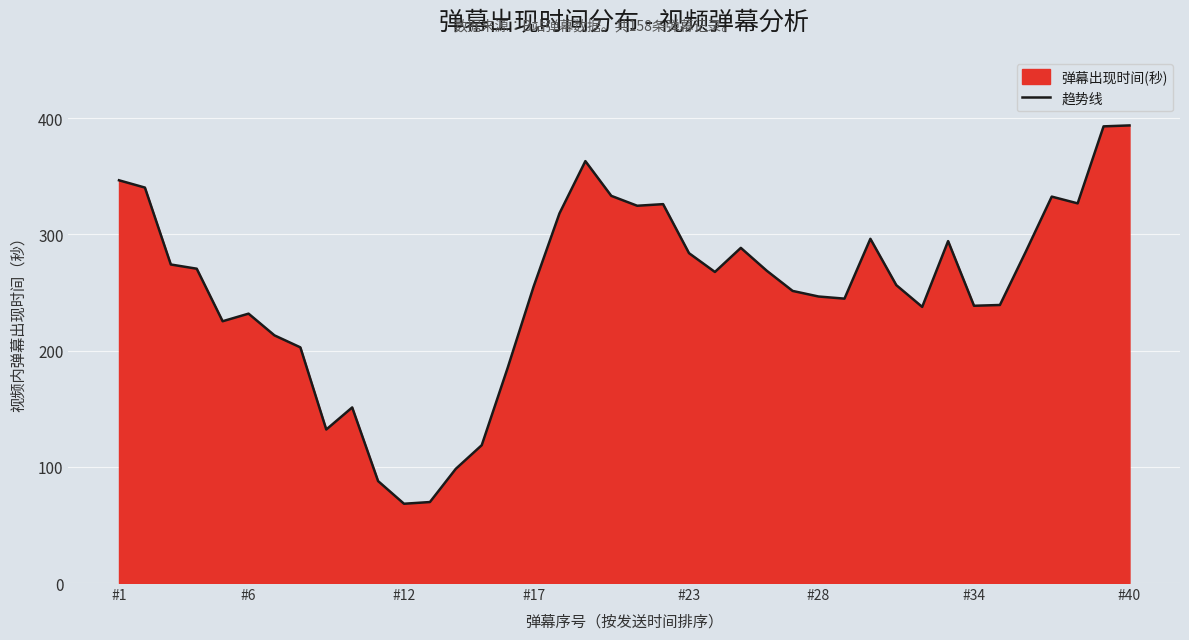

What is the difference between the maximum and minimum values?

325.6